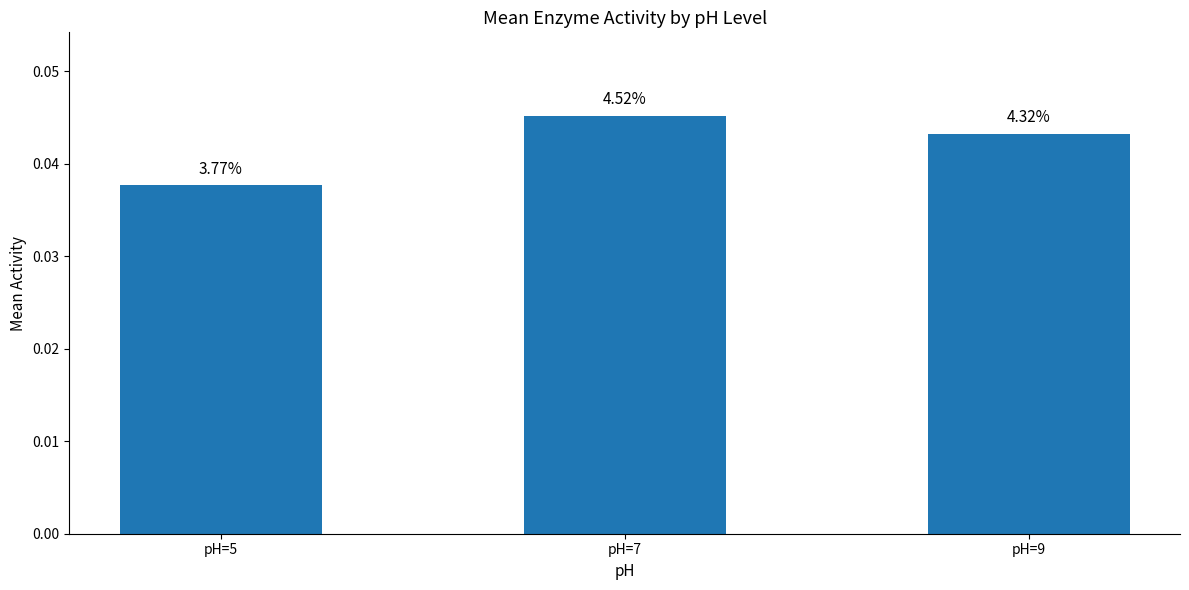

Does the chart contain any negative values?

No